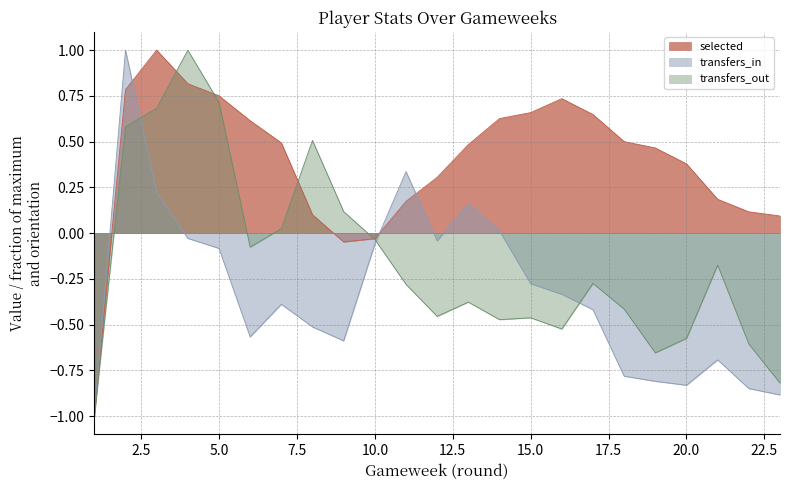

Which series ends up on top after the final intersection of transfers_in and selected?

selected